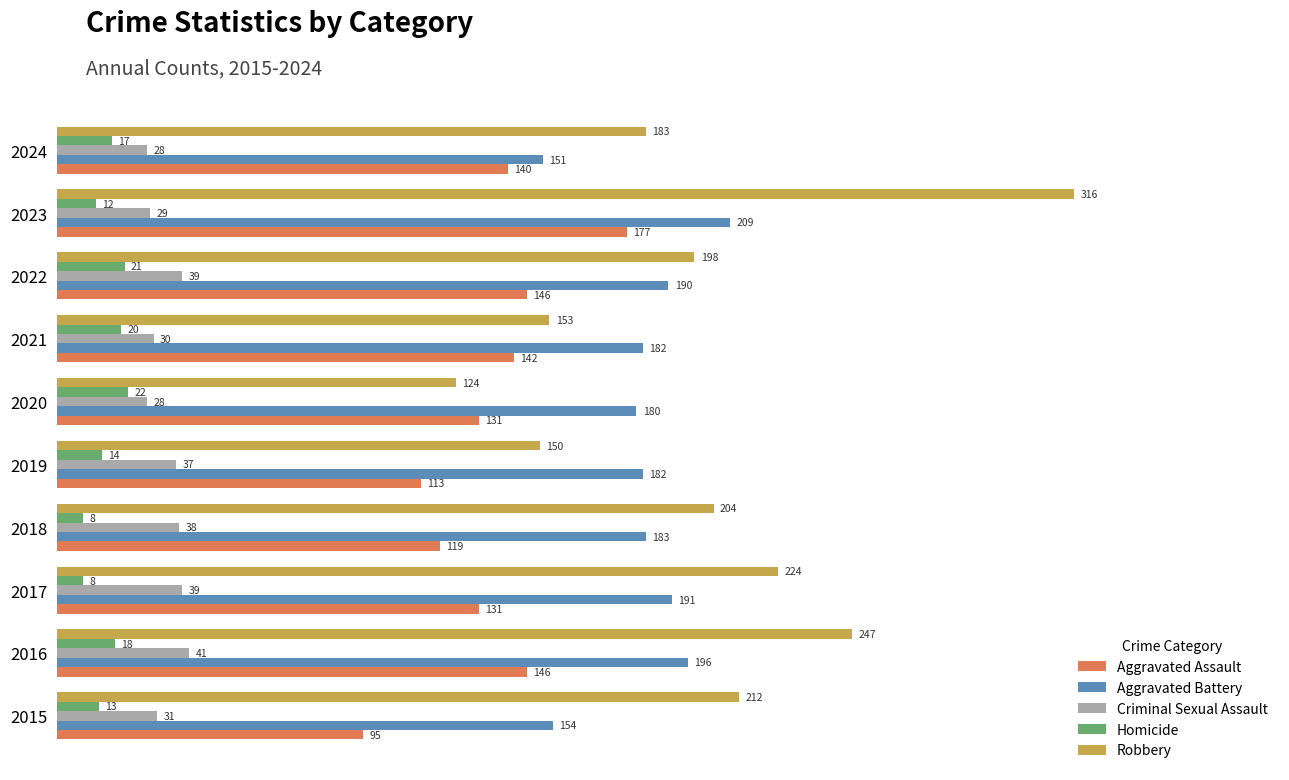

At which label does Robbery reach its minimum?

2020